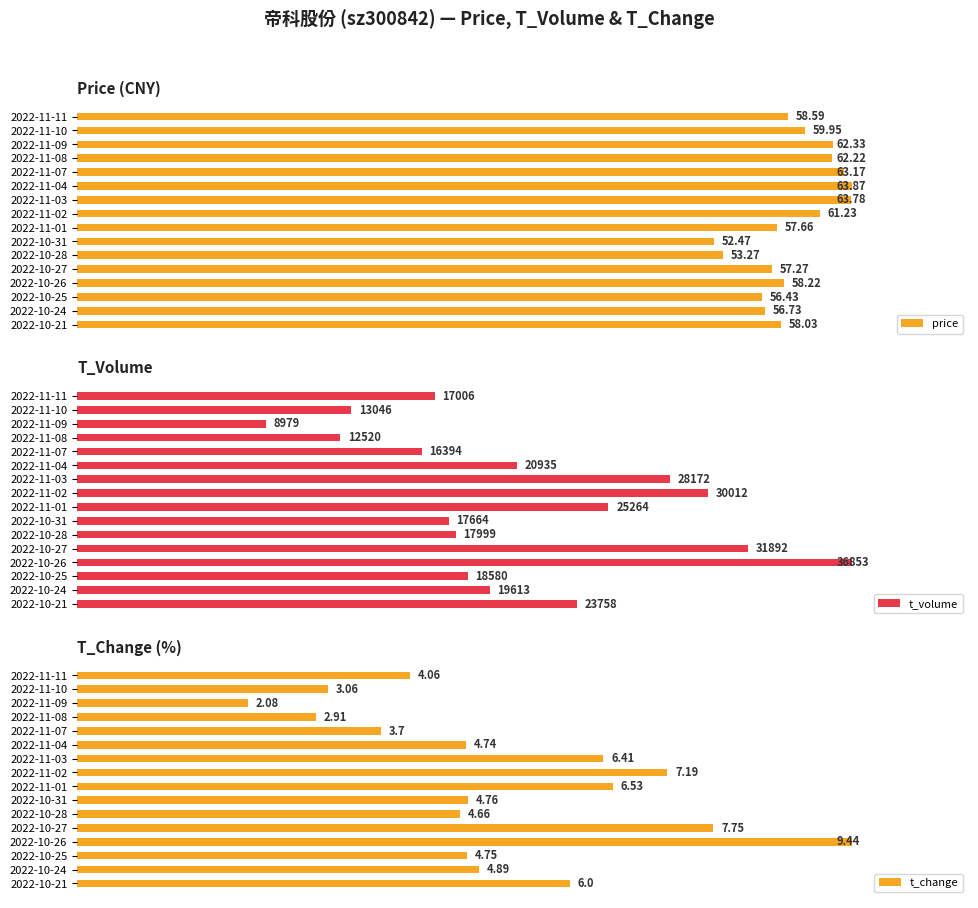

Which series has the widest spread of values?

t_change